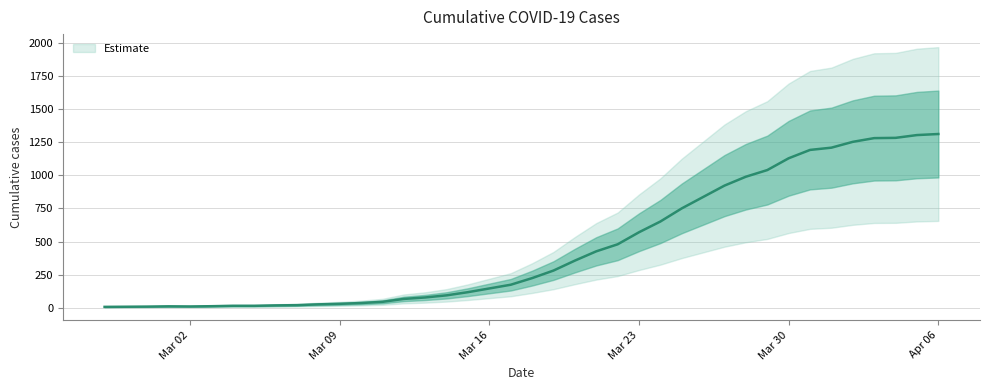

Rank the categories by value from highest to lowest.

2020-04-06, 2020-04-05, 2020-04-04, 2020-04-03, 2020-04-02, 2020-04-01, 2020-03-31, 2020-03-30, 2020-03-29, 2020-03-28, 2020-03-27, 2020-03-26, 2020-03-25, 2020-03-24, 2020-03-23, 2020-03-22, 2020-03-21, 2020-03-20, 2020-03-19, 2020-03-18, 2020-03-17, 2020-03-16, 2020-03-15, 2020-03-14, 2020-03-13, 2020-03-12, 2020-03-11, 2020-03-10, 2020-03-09, 2020-03-08, 2020-03-07, 2020-03-06, 2020-03-04, 2020-03-05, 2020-03-03, 2020-03-01, 2020-03-02, 2020-02-29, 2020-02-28, 2020-02-27